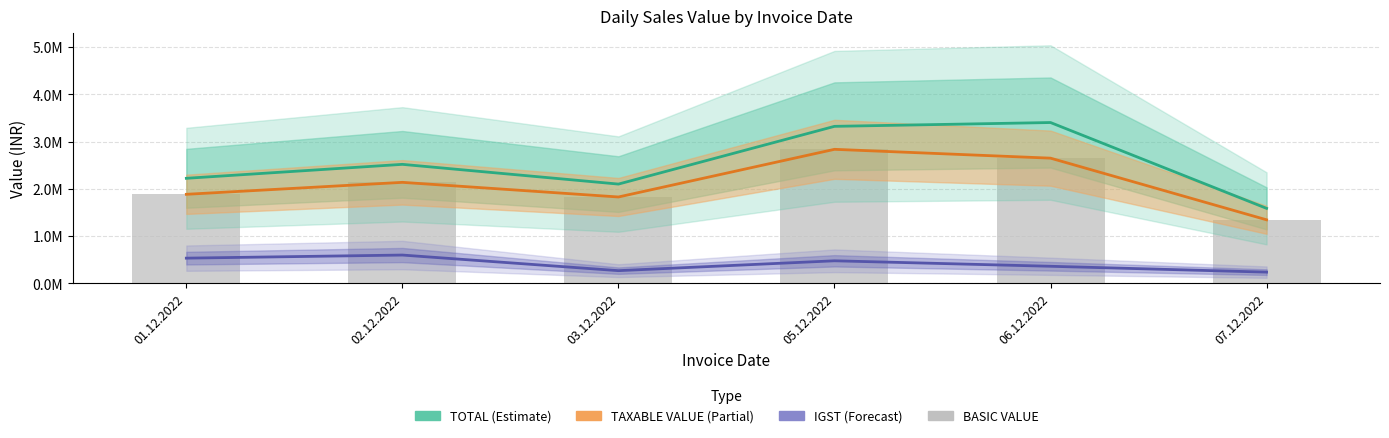

Are the bars grouped side by side (vs. stacked)?

Yes